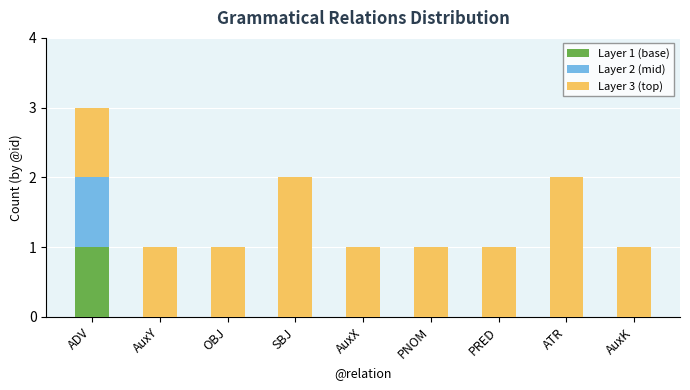

At which label does Layer 1 (base) reach its peak?

ADV